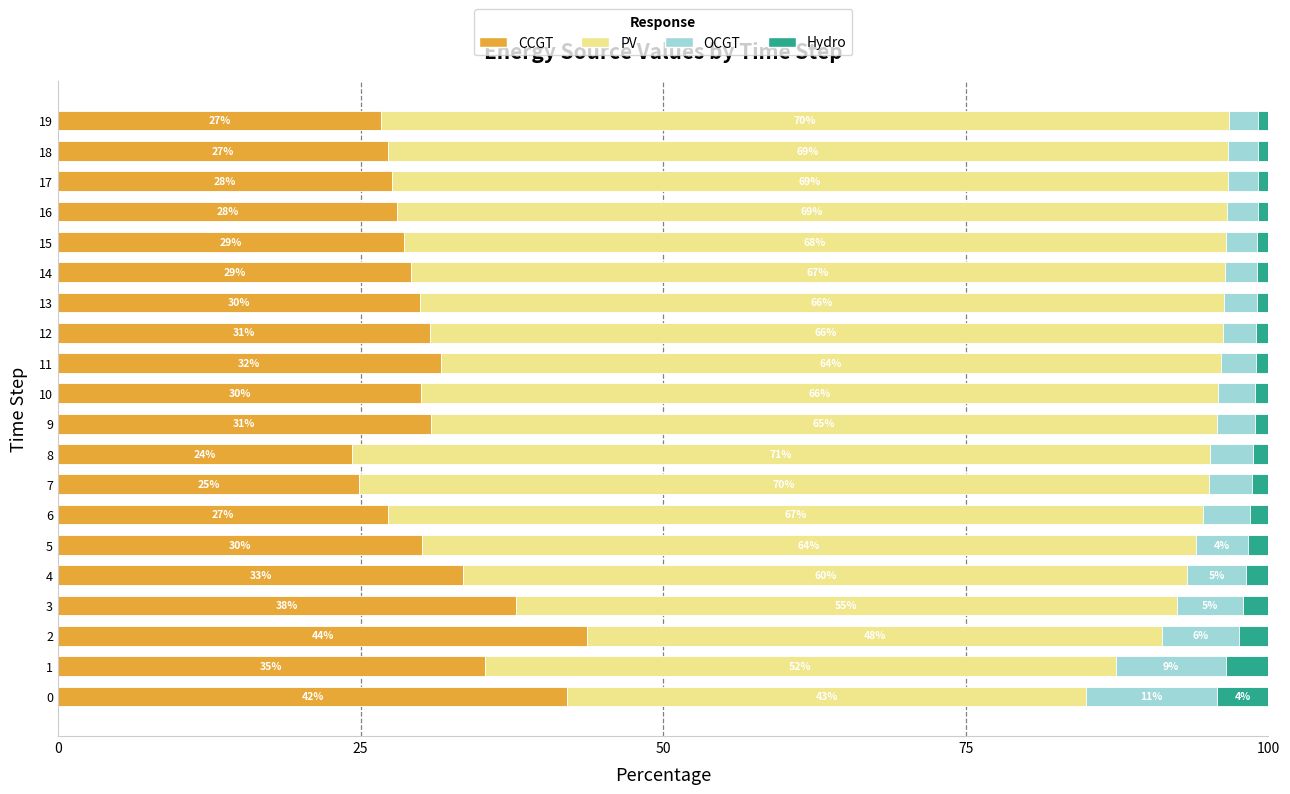

At which label is CCGT closest to 33?

4